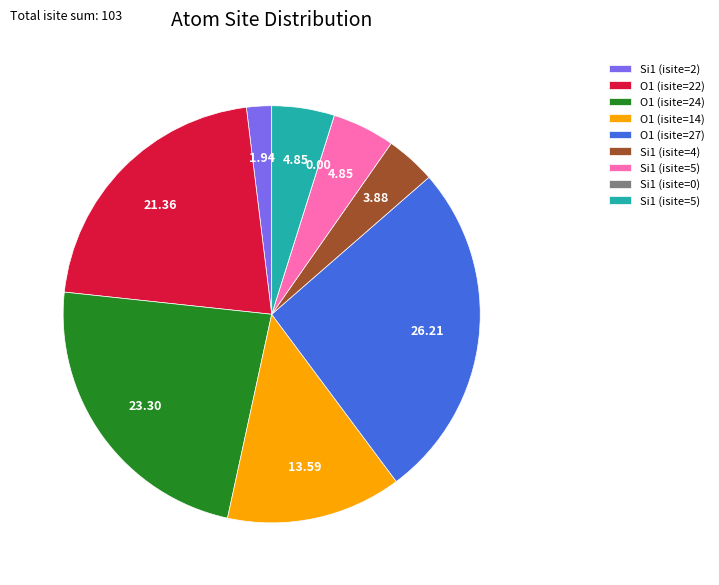

Does any single category account for the majority?

No